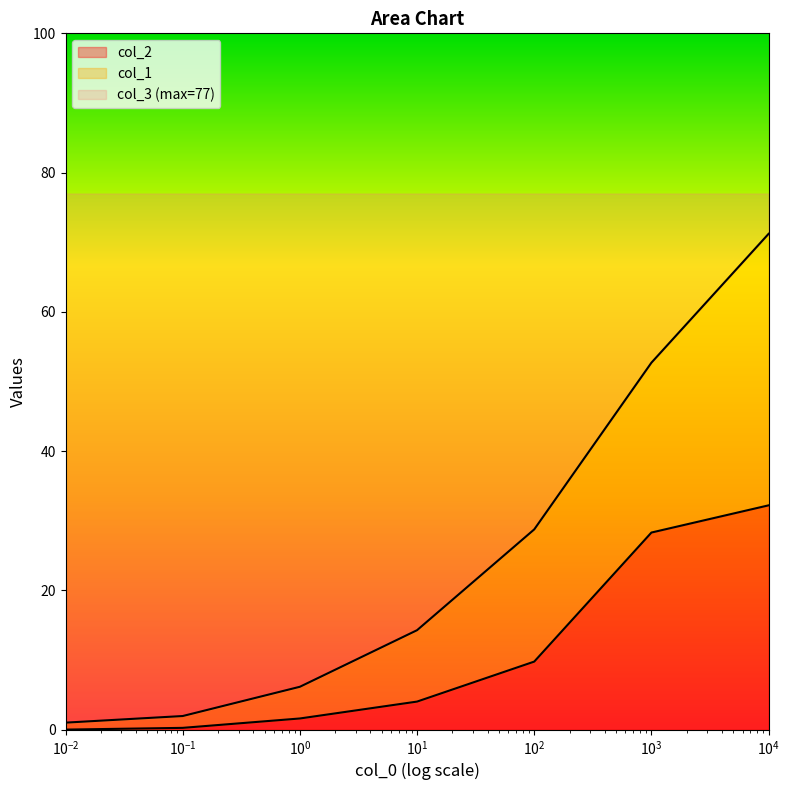

What is the label of the 7th point from the right?

0.01